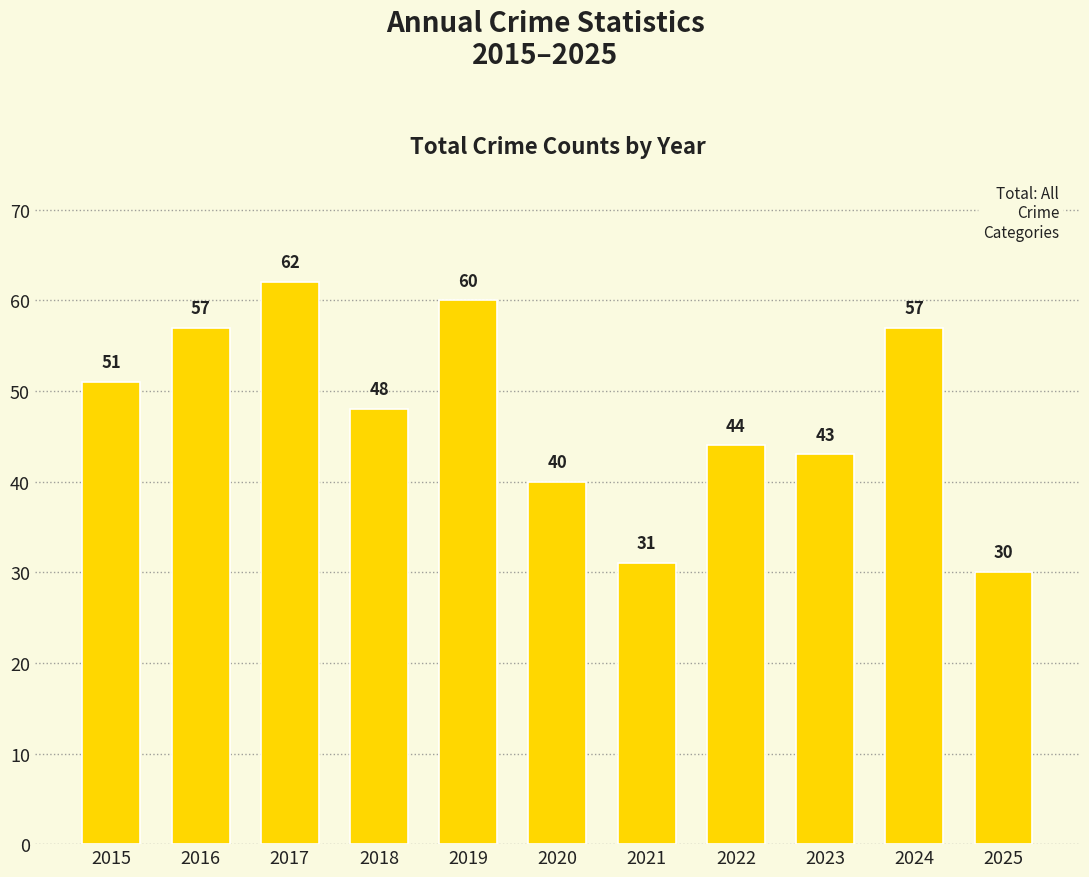

What is the average value?

48